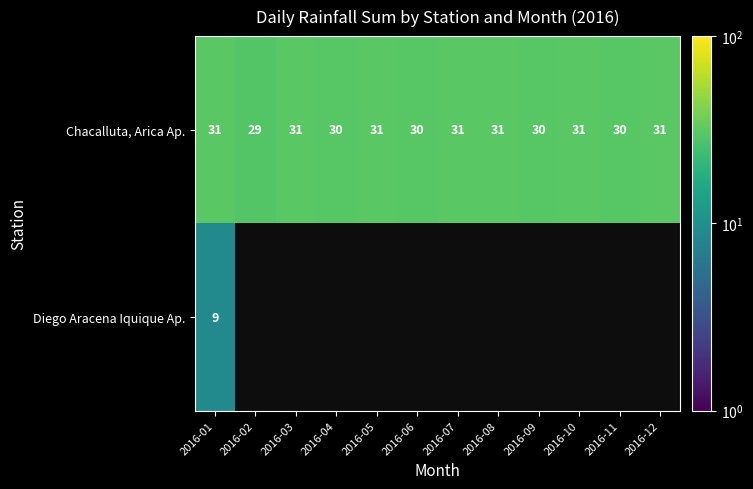

What is the sum of all Chacalluta, Arica Ap. values?

366